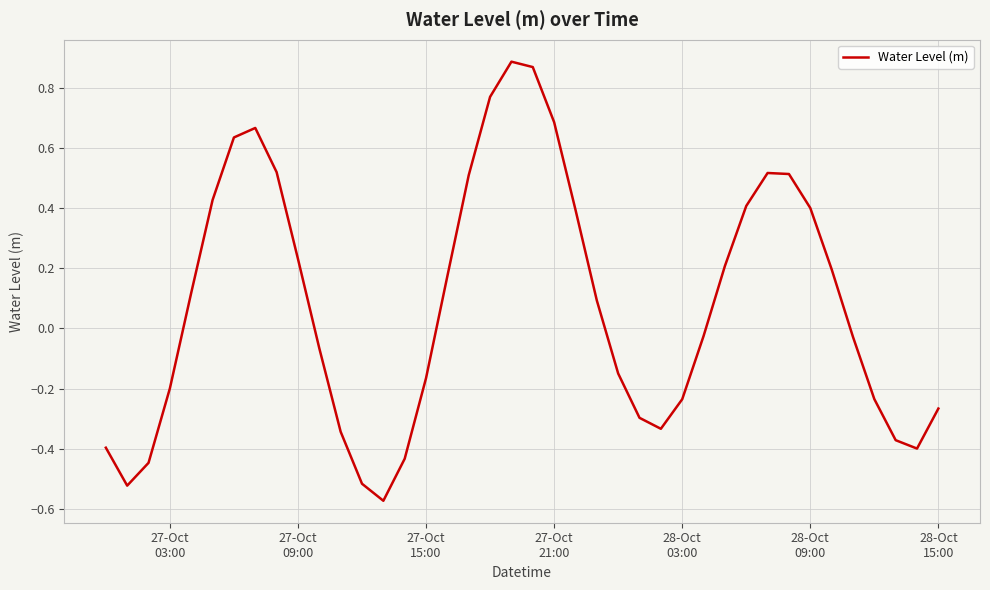

What is the difference between the maximum and minimum values?

1.5